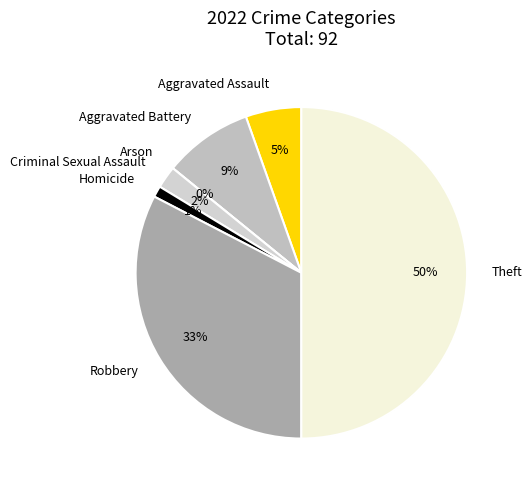

What portion of the pie excludes Aggravated Assault?

94.6%